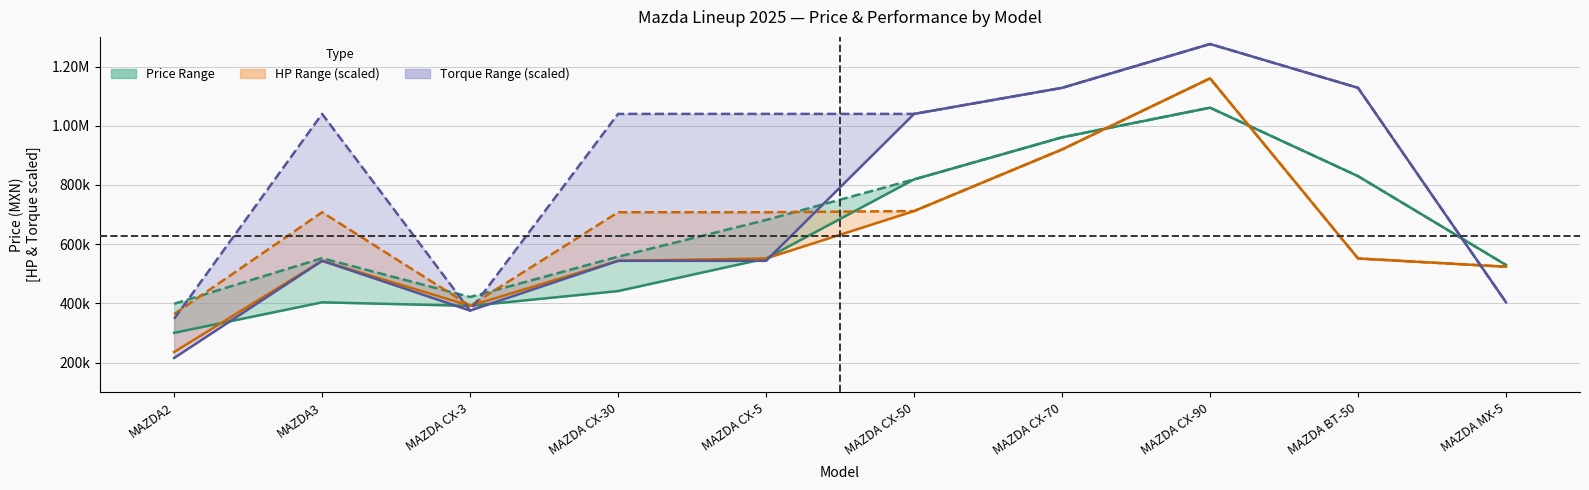

What is the total value across all series at MAZDA CX-70?

3009000